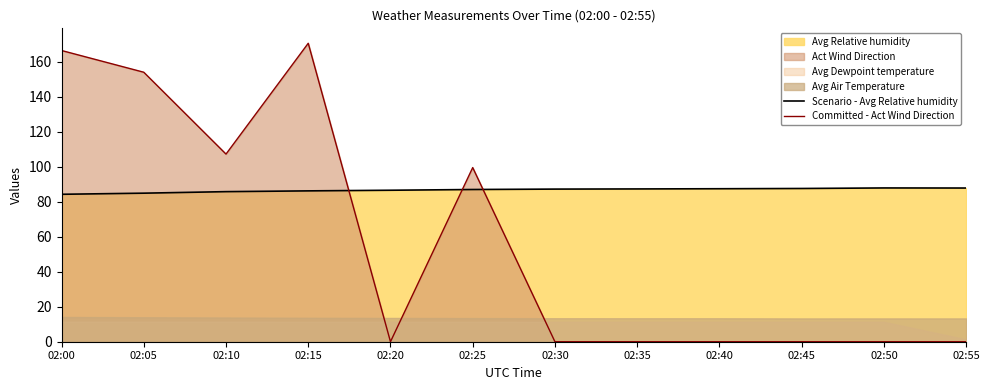

Rank the categories by Scenario - Avg Relative humidity value from lowest to highest.

02:00, 02:05, 02:10, 02:15, 02:20, 02:25, 02:30, 02:35, 02:40, 02:45, 02:55, 02:50